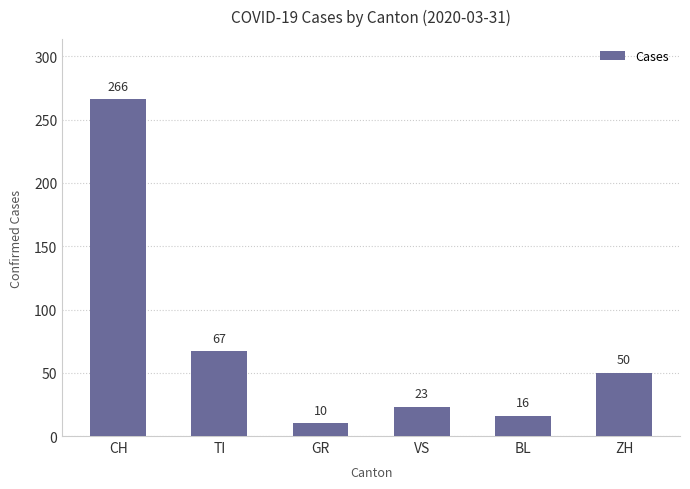

List the labels in order of value, largest first.

CH, TI, ZH, VS, BL, GR